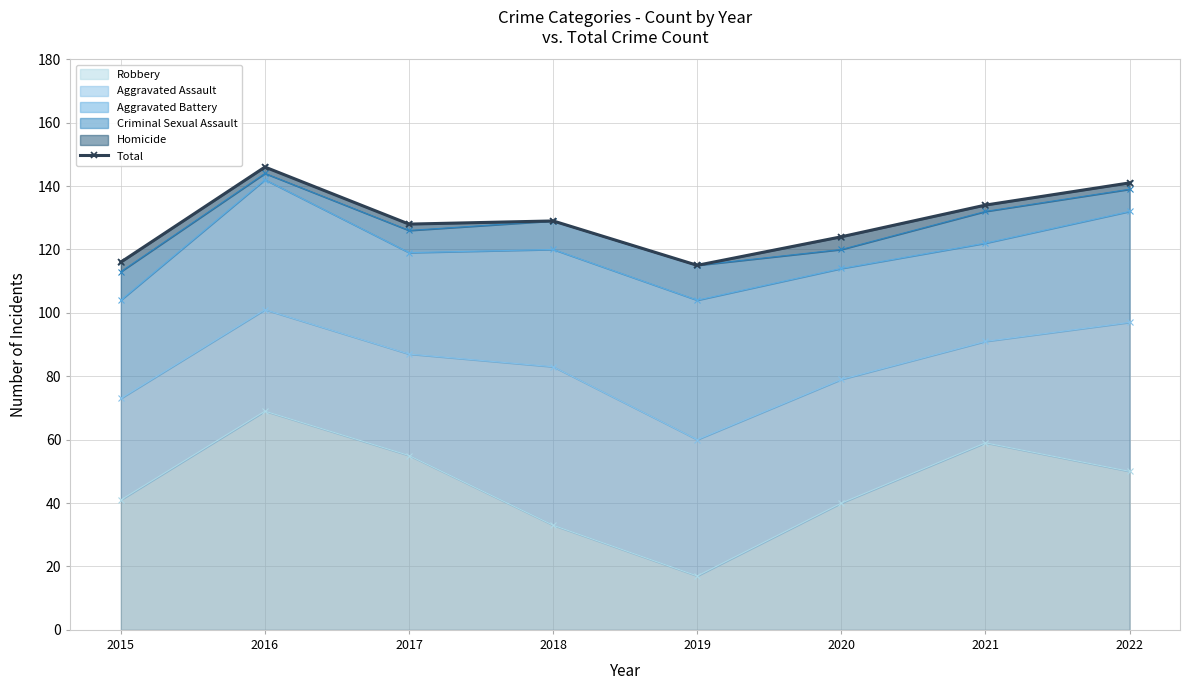

Rank the categories by value from lowest to highest.

2019, 2015, 2020, 2017, 2018, 2021, 2022, 2016